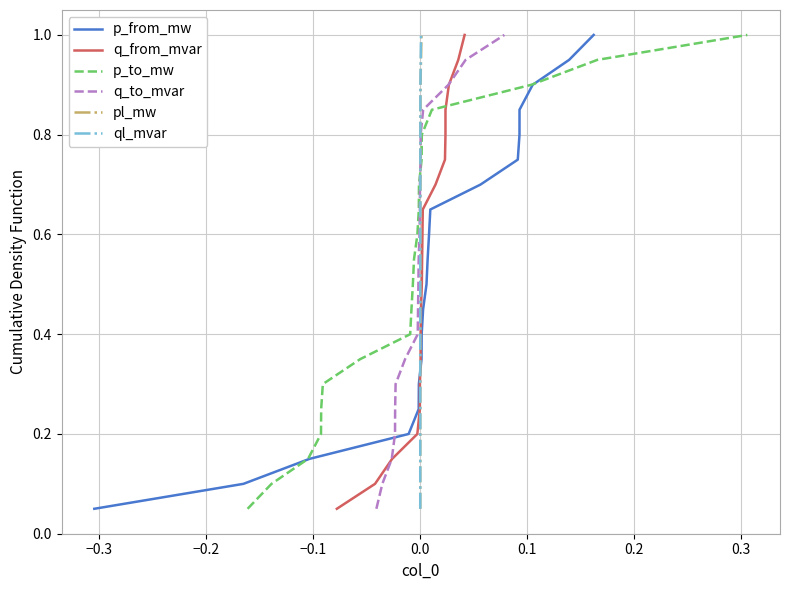

What is the average value of the p_to_mw series?

0.5